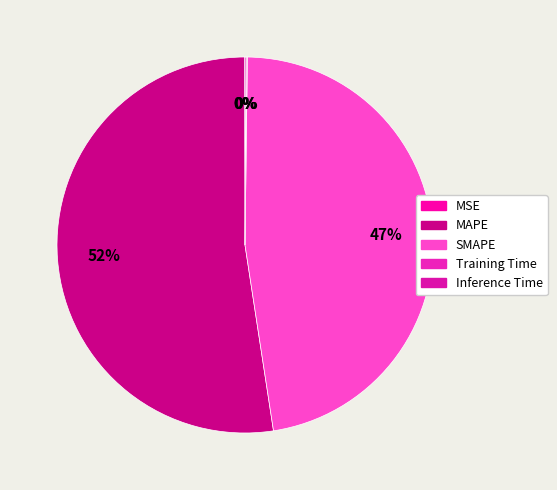

Which slice represents more than half of the pie?

MAPE